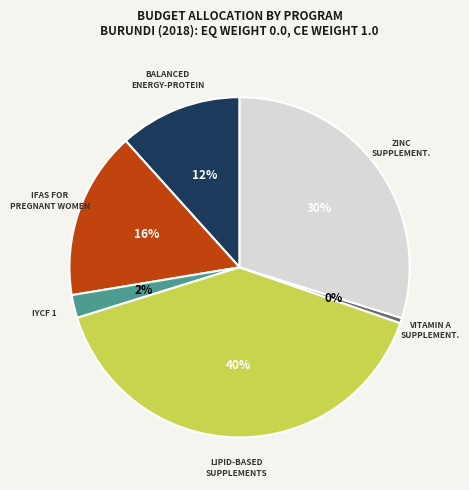

How many slices are in this pie chart?

6